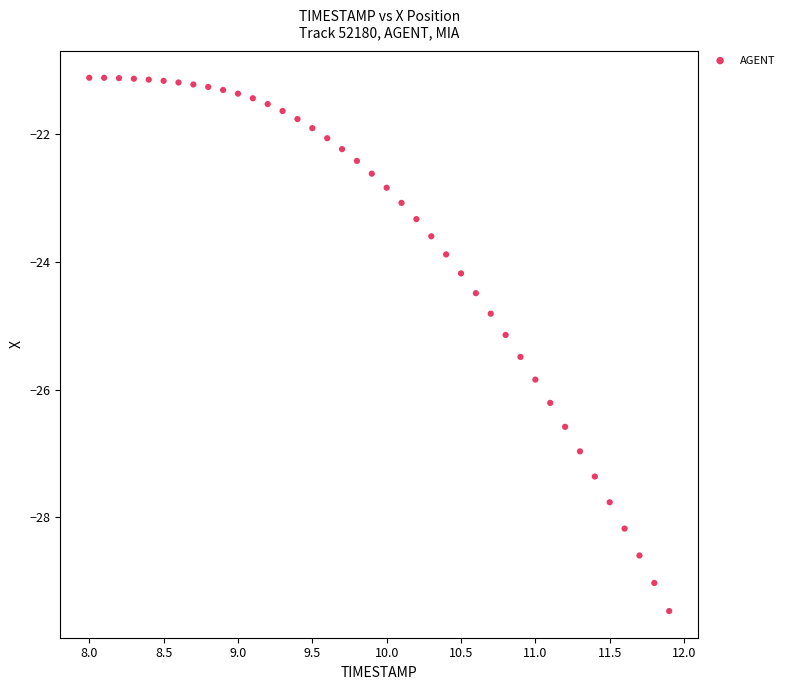

What is the range of Y values (max minus min)?

8.4